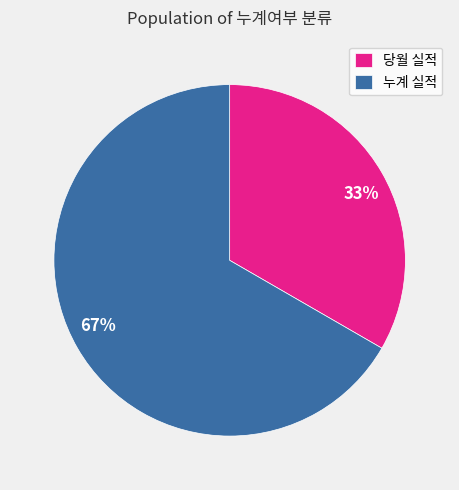

To the nearest percent, what is the average slice percentage?

50%